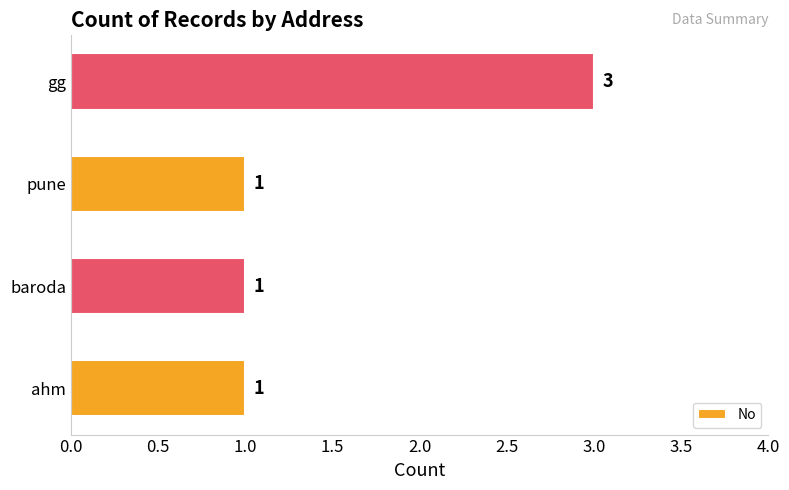

Which label corresponds to the largest value in the chart?

gg